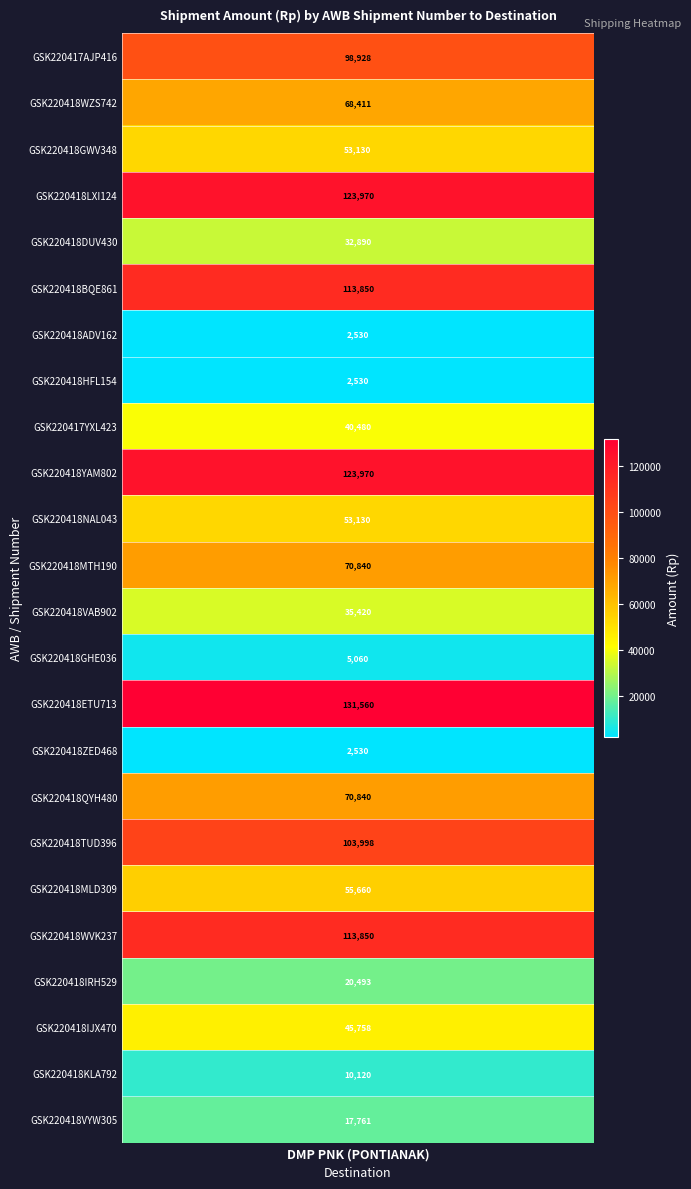

Is it true that the value at GSK220418ZED468 is 2530.0?

True